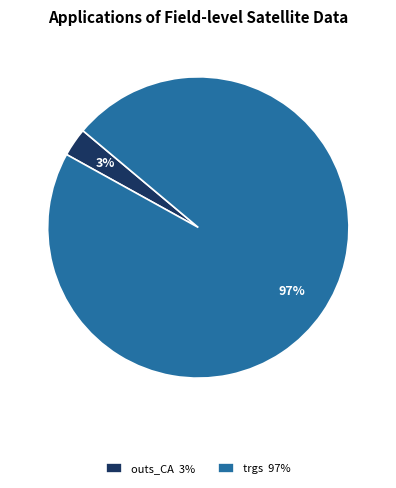

Which slice is the smallest?

outs_CA 3%